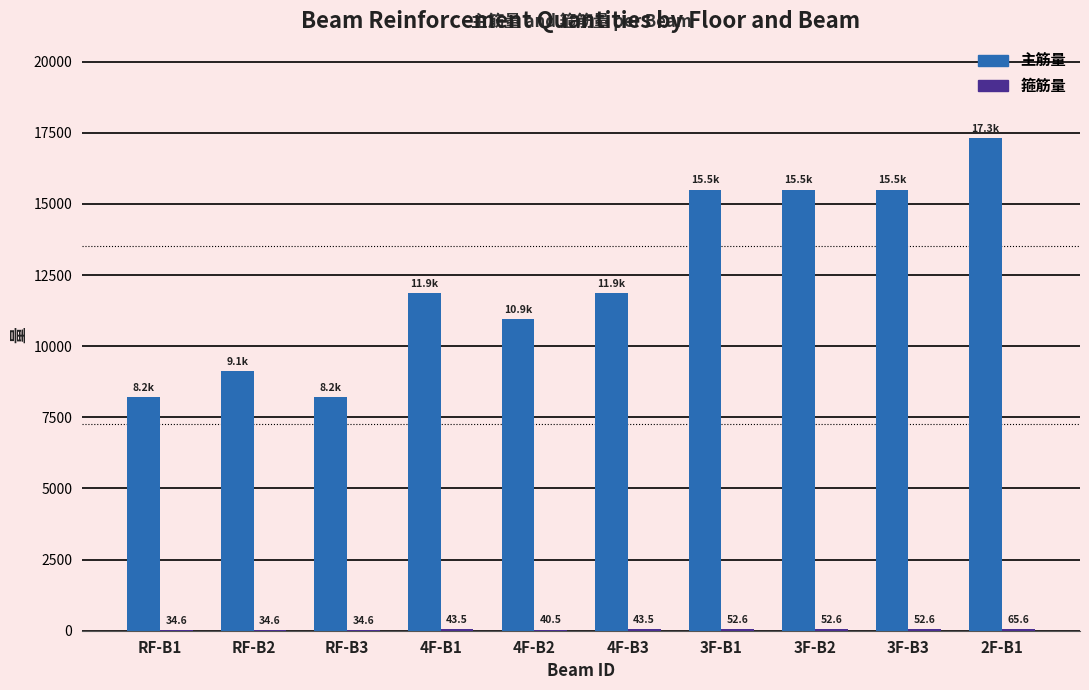

True or false: 主筋量 has a value of 5155.0 at RF-B3.

False